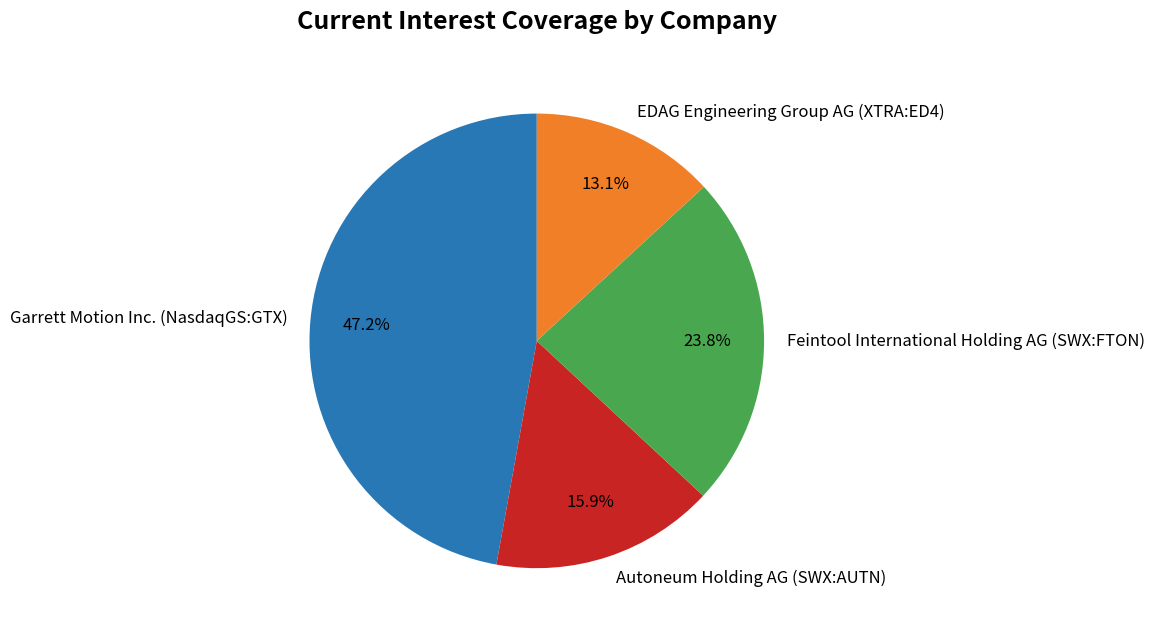

To the nearest percent, what portion does Feintool International Holding AG (SWX:FTON) represent?

24%